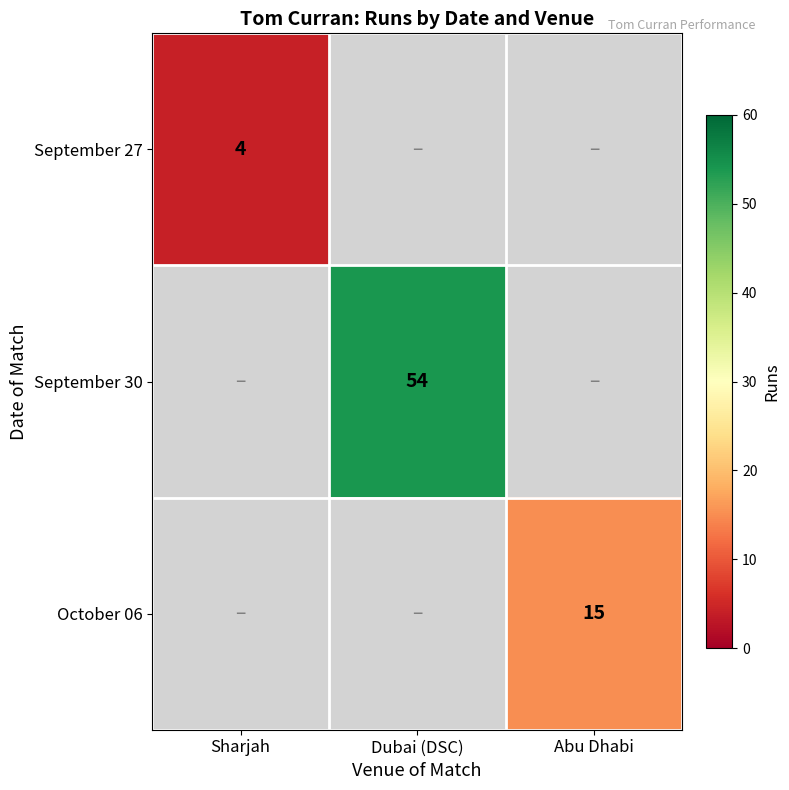

True or false: October 06 has a value of 8 at Abu Dhabi.

False